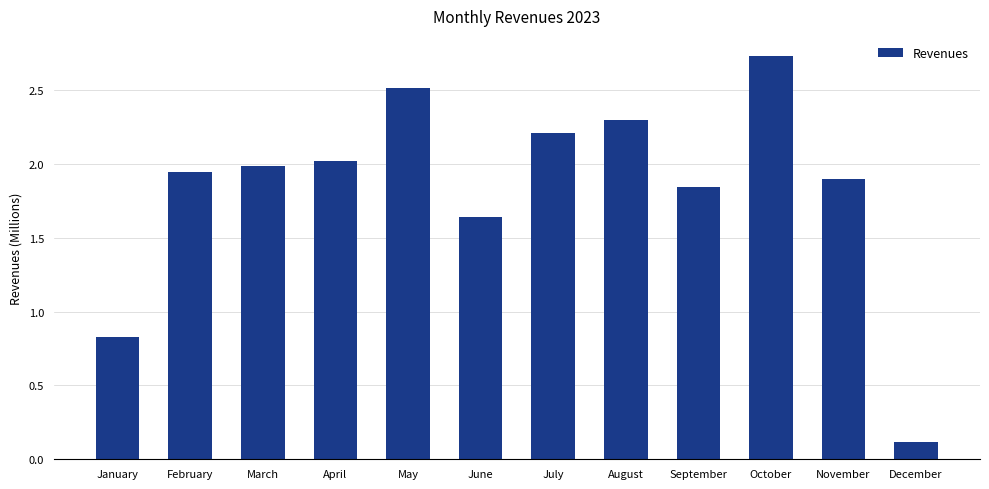

Is it true that the value at August is 2.3?

True